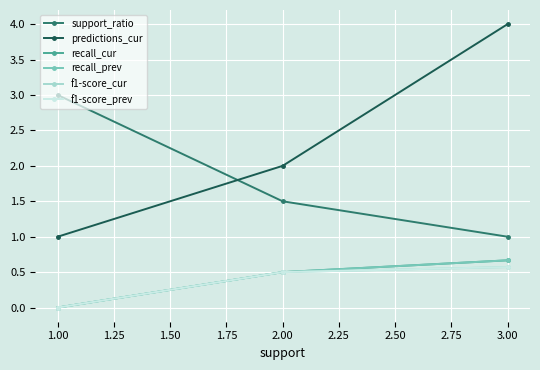

Does the chart have visible grid lines?

Yes